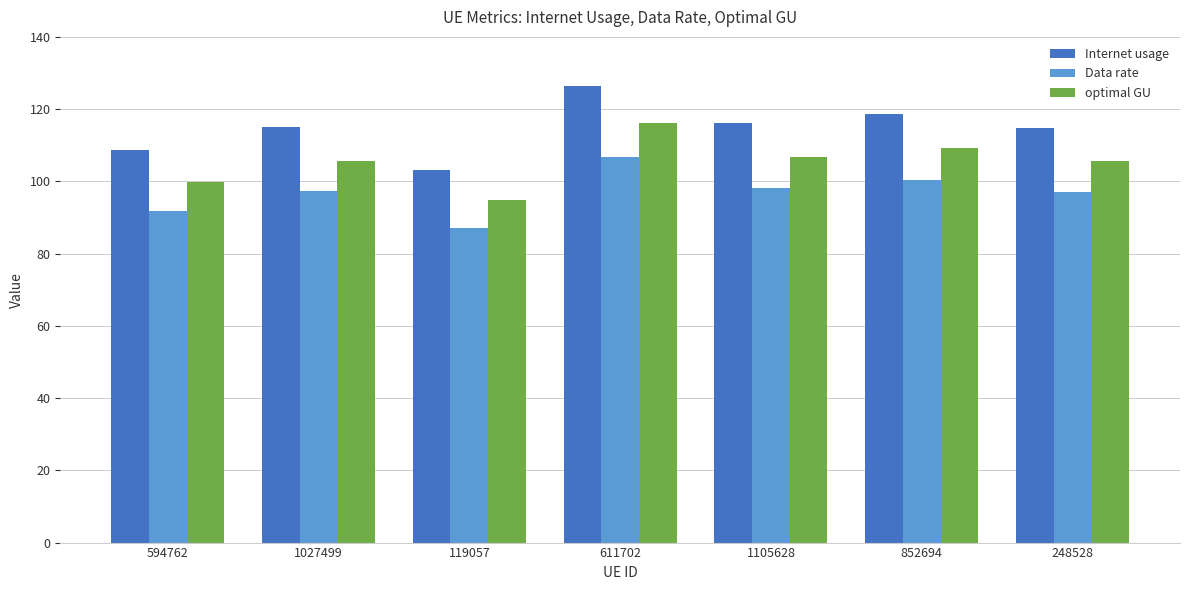

What is the difference between the maximum and minimum values in the Data rate series?

19.6